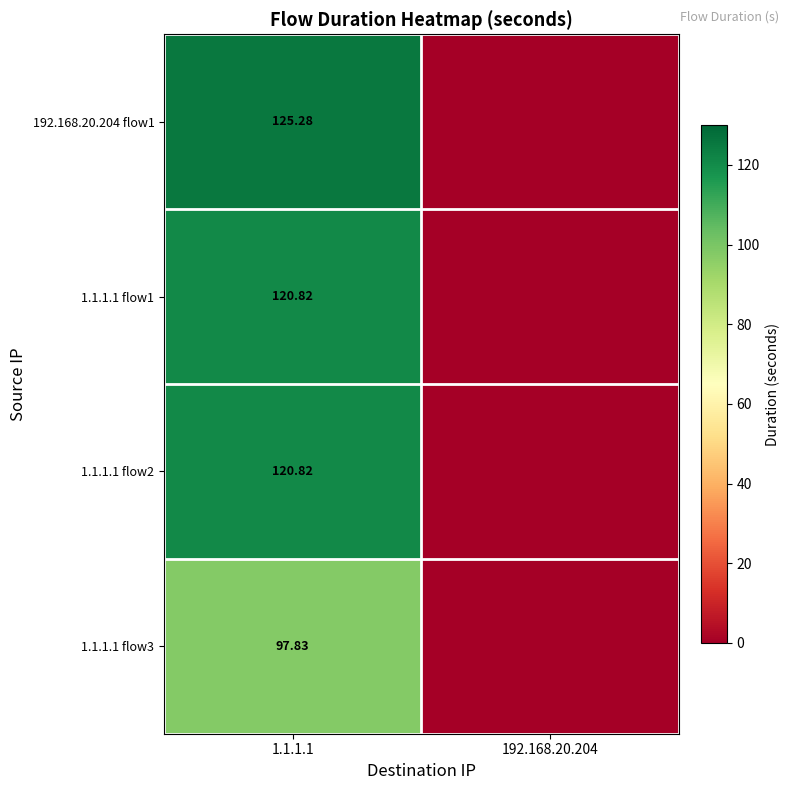

What is the sum of the 1.1.1.1 flow2 values at 1.1.1.1 and 192.168.20.204?

120.8